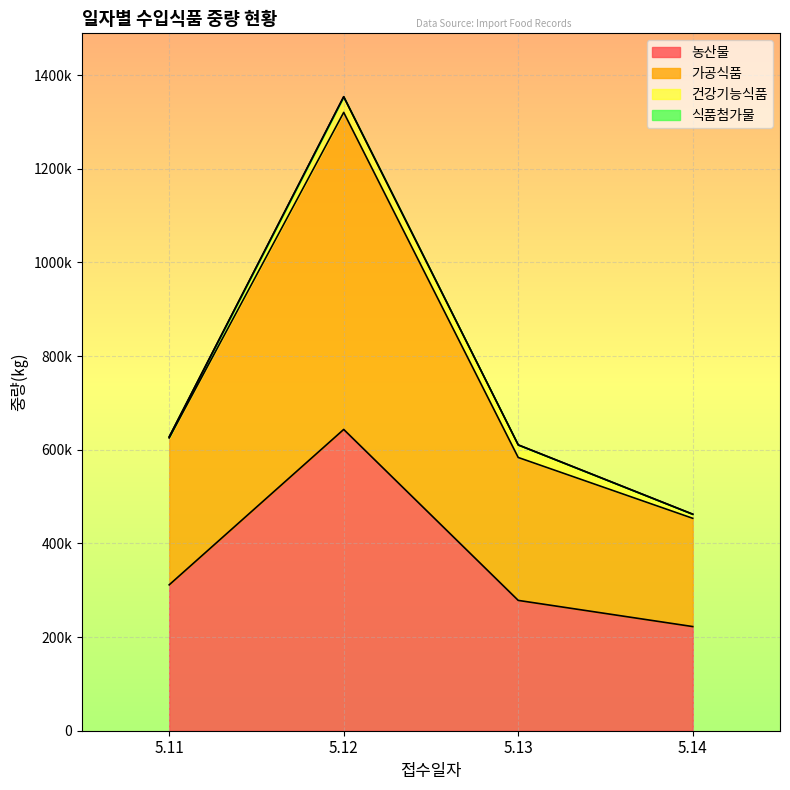

The value of 농산물 at 5.13 is 278317. True or false?

True